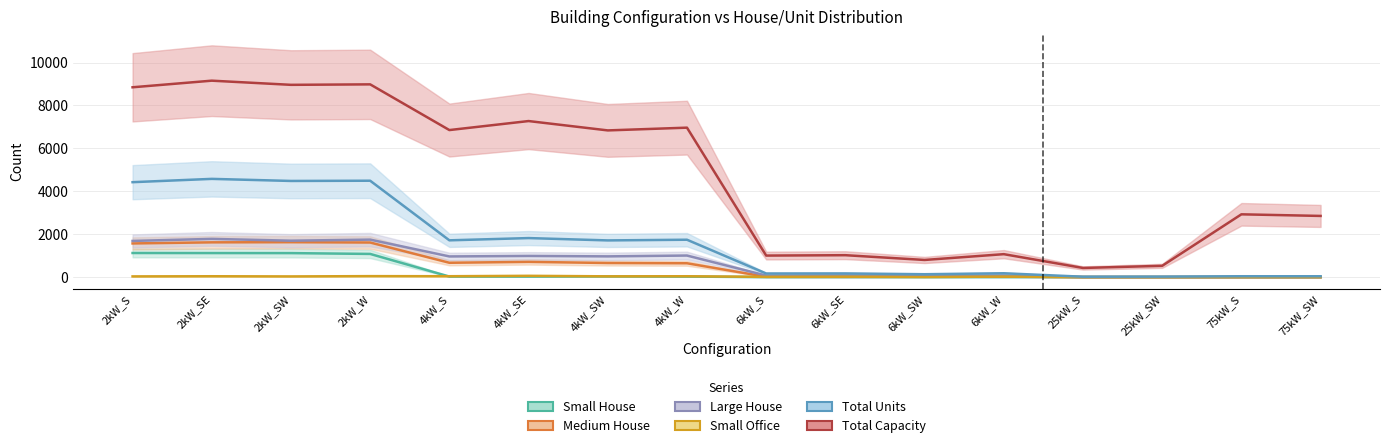

At which category does Medium House reach its first local peak?

2kW_SW